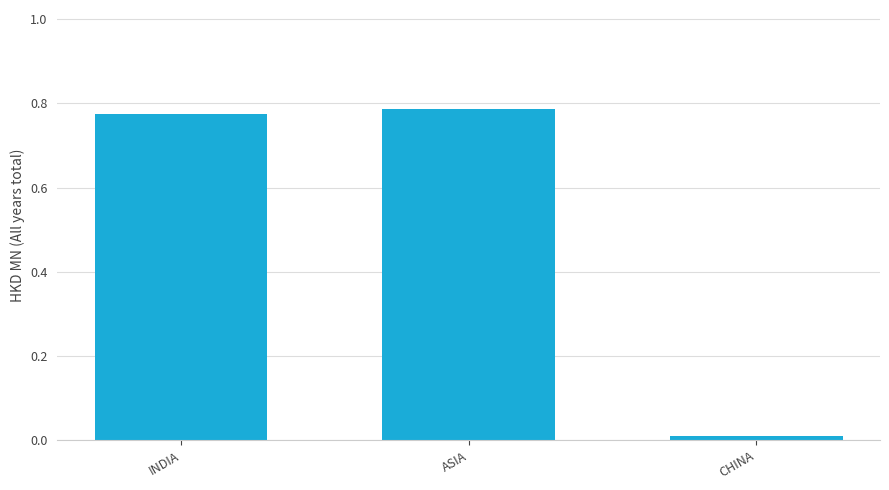

What position from the left is ASIA?

2